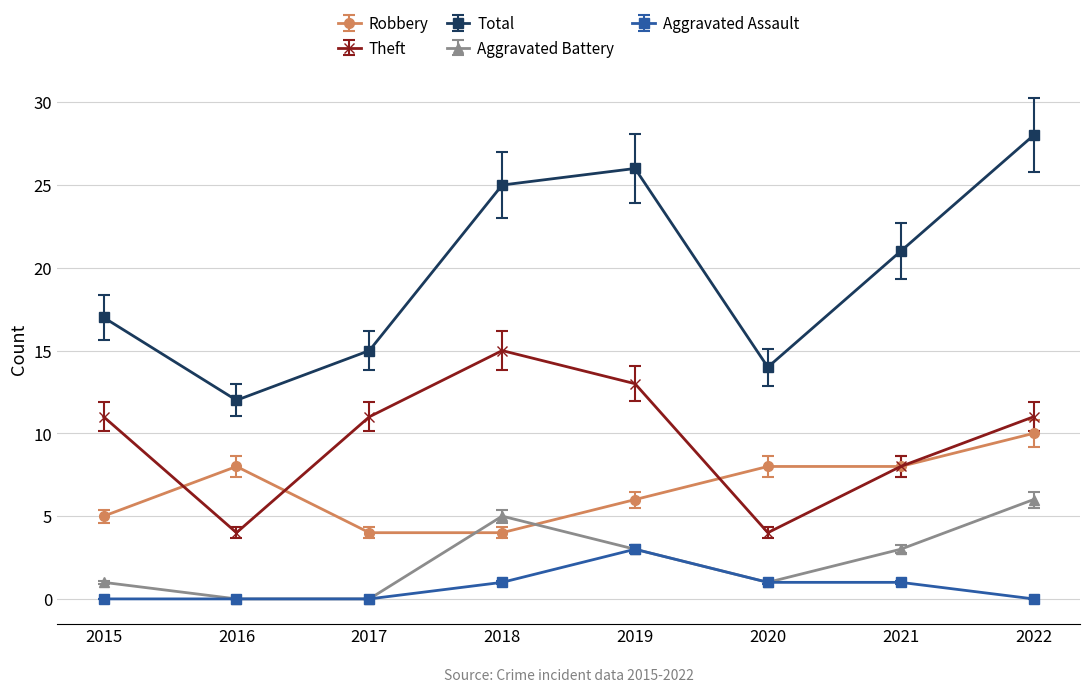

True or false: Total and Robbery cross at least once.

False